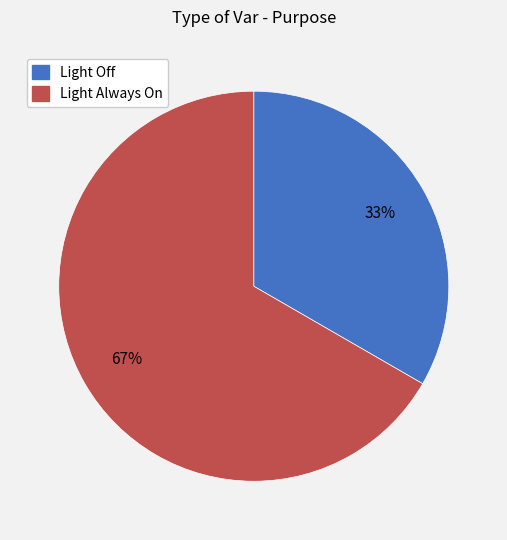

Rank the categories by value from highest to lowest.

Light Always On, Light Off